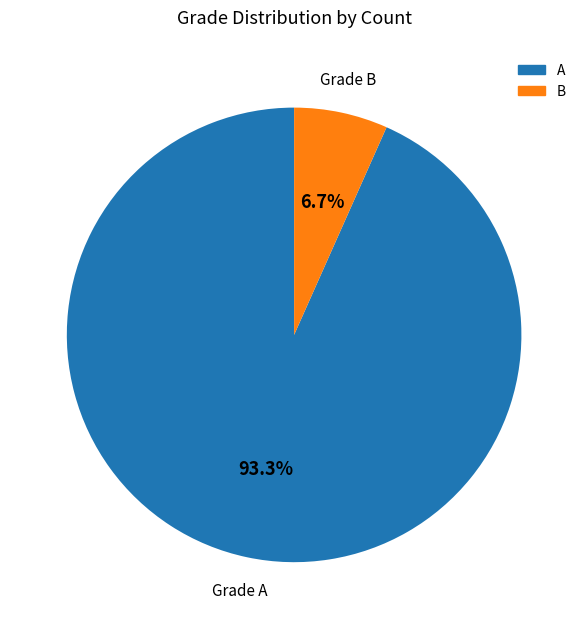

Which slice represents more than half of the pie?

A